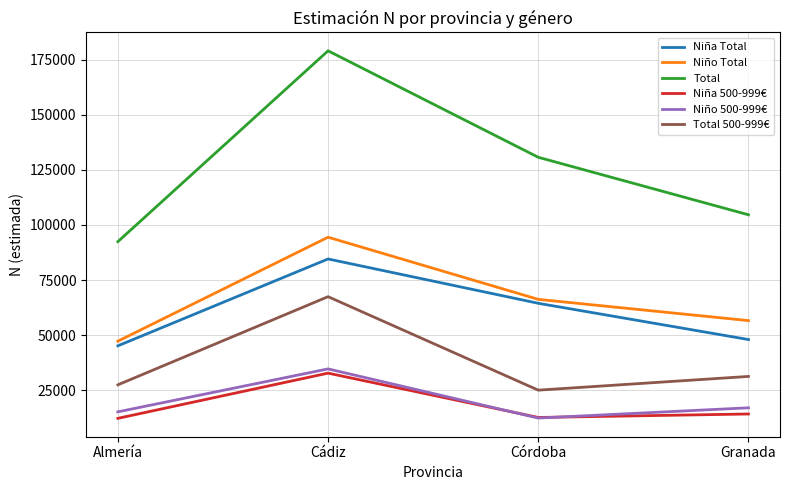

In Niña 500-999€, how many points are lower than both neighbors (excluding endpoints)?

1